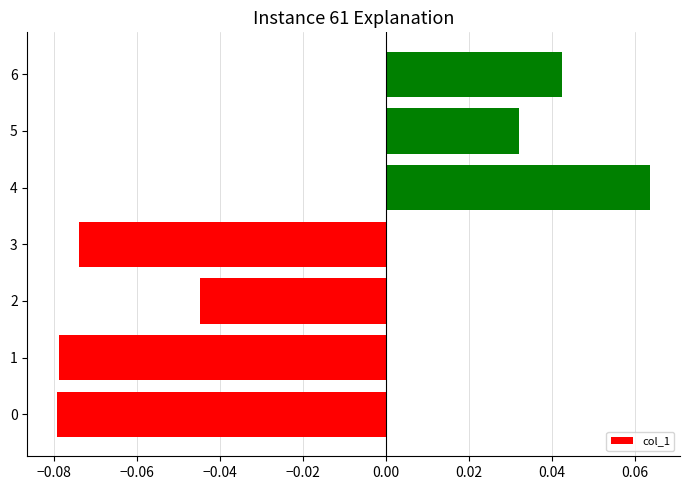

The chart shows a value of 0.1 at 5. True or false?

False